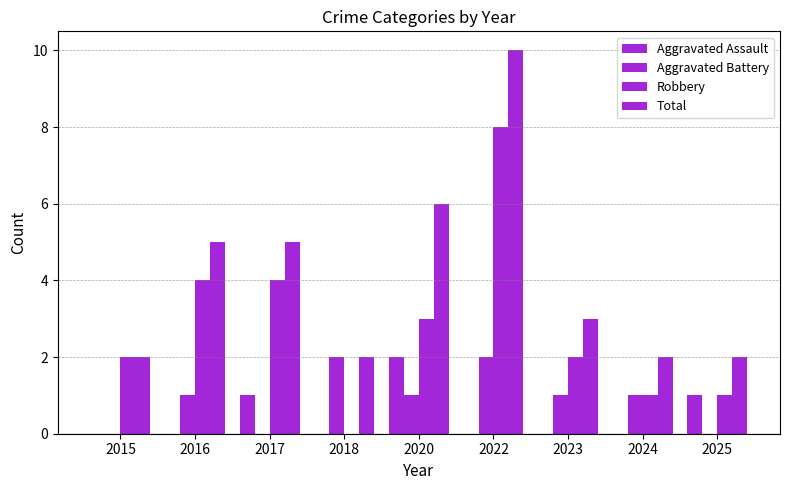

How many groups of bars are there?

9